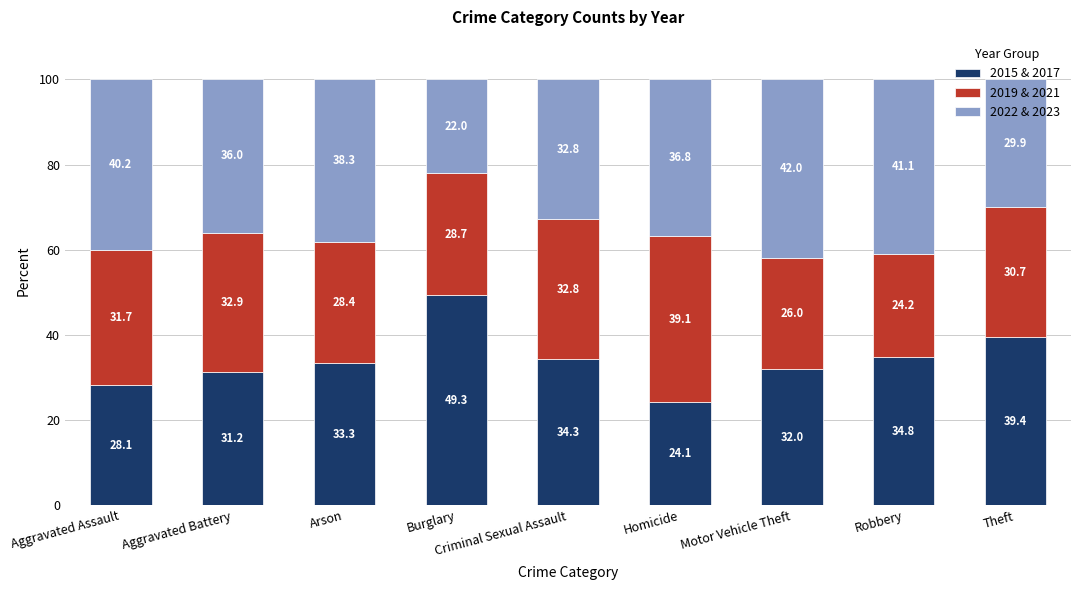

What is the difference between the second highest and second lowest values in the 2015 & 2017 series?

11.3